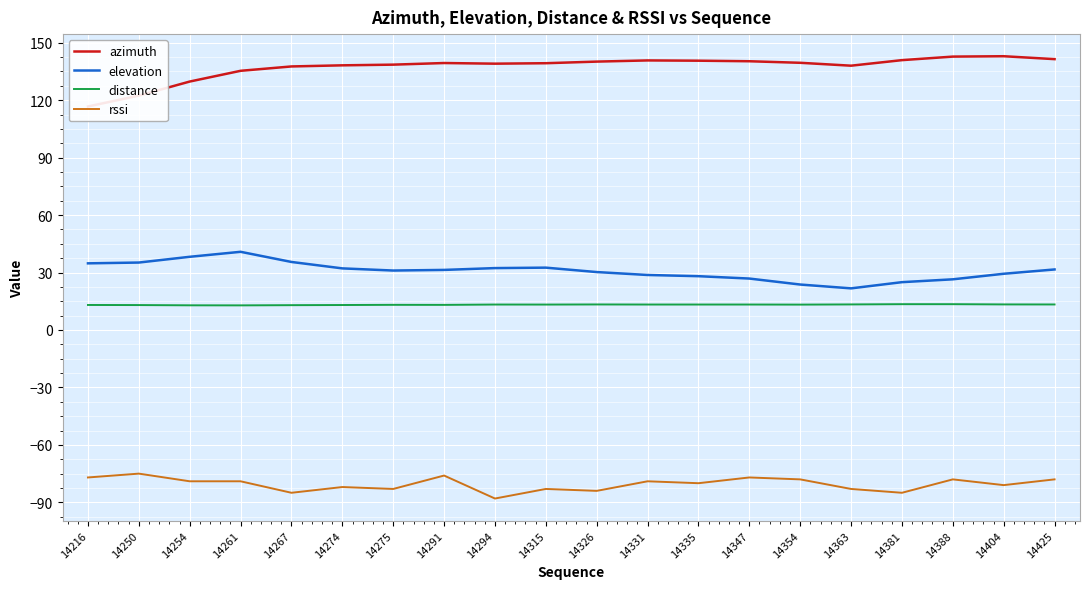

What is the total value across all series at 14347?

103.5